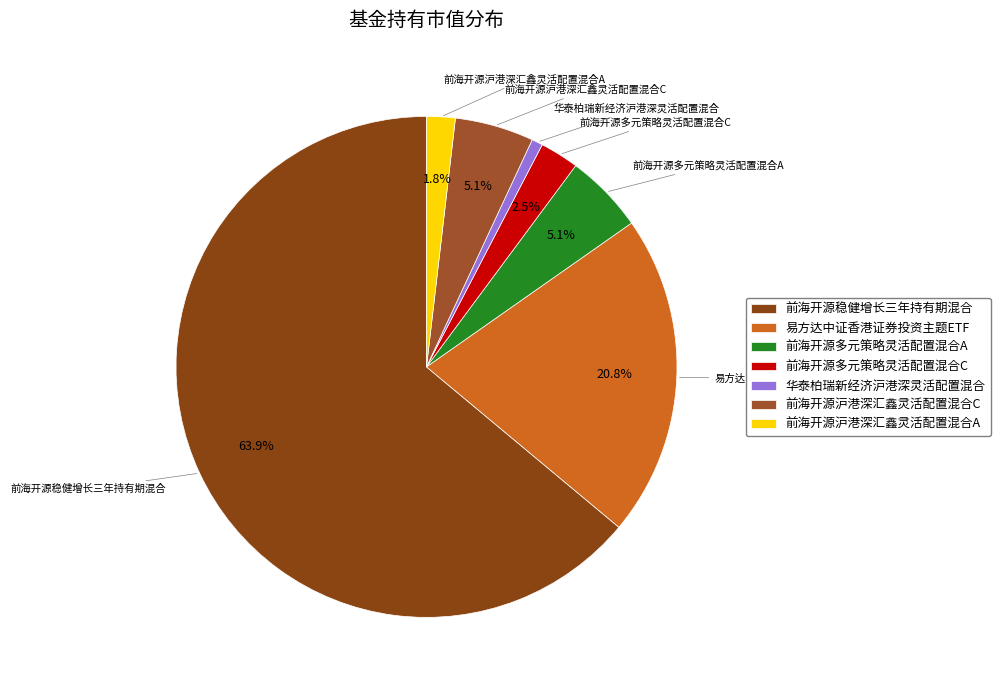

Which has a higher value, 前海开源多元策略灵活配置混合C or 前海开源多元策略灵活配置混合A?

前海开源多元策略灵活配置混合A